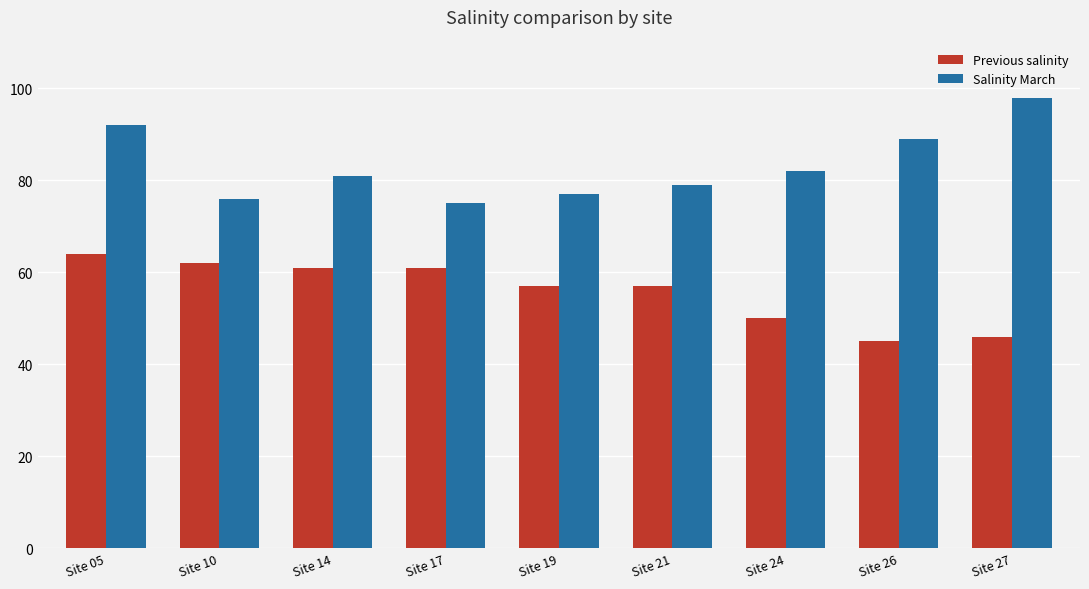

Count the number of data series in this chart.

2